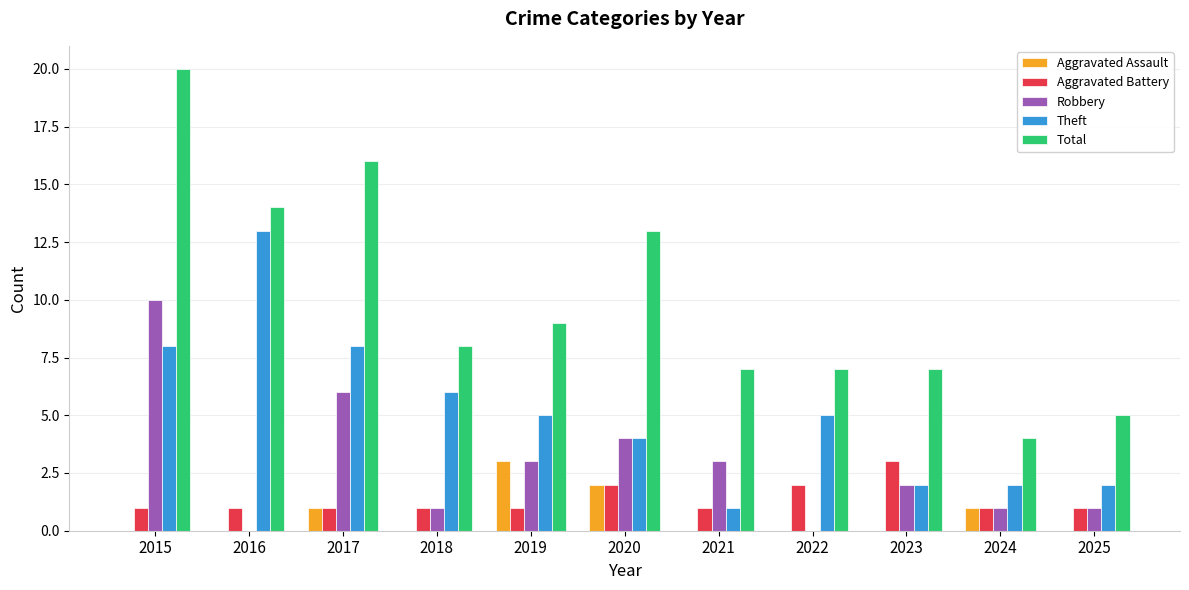

At which category is the sum across all series the highest?

2015